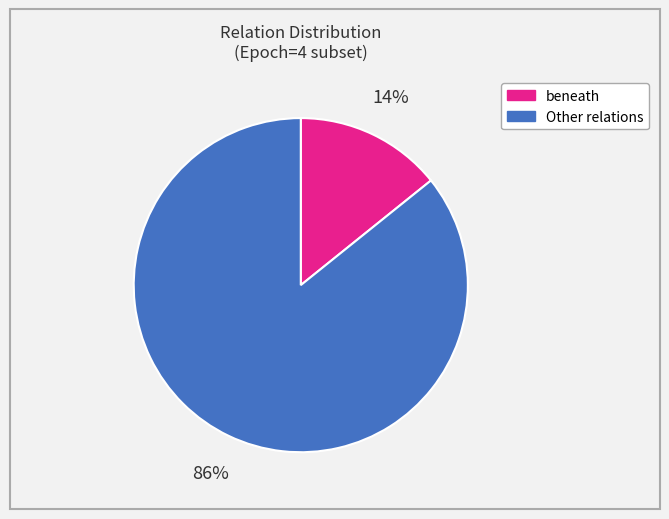

The beneath slice represents 14% of the pie. True or false?

True